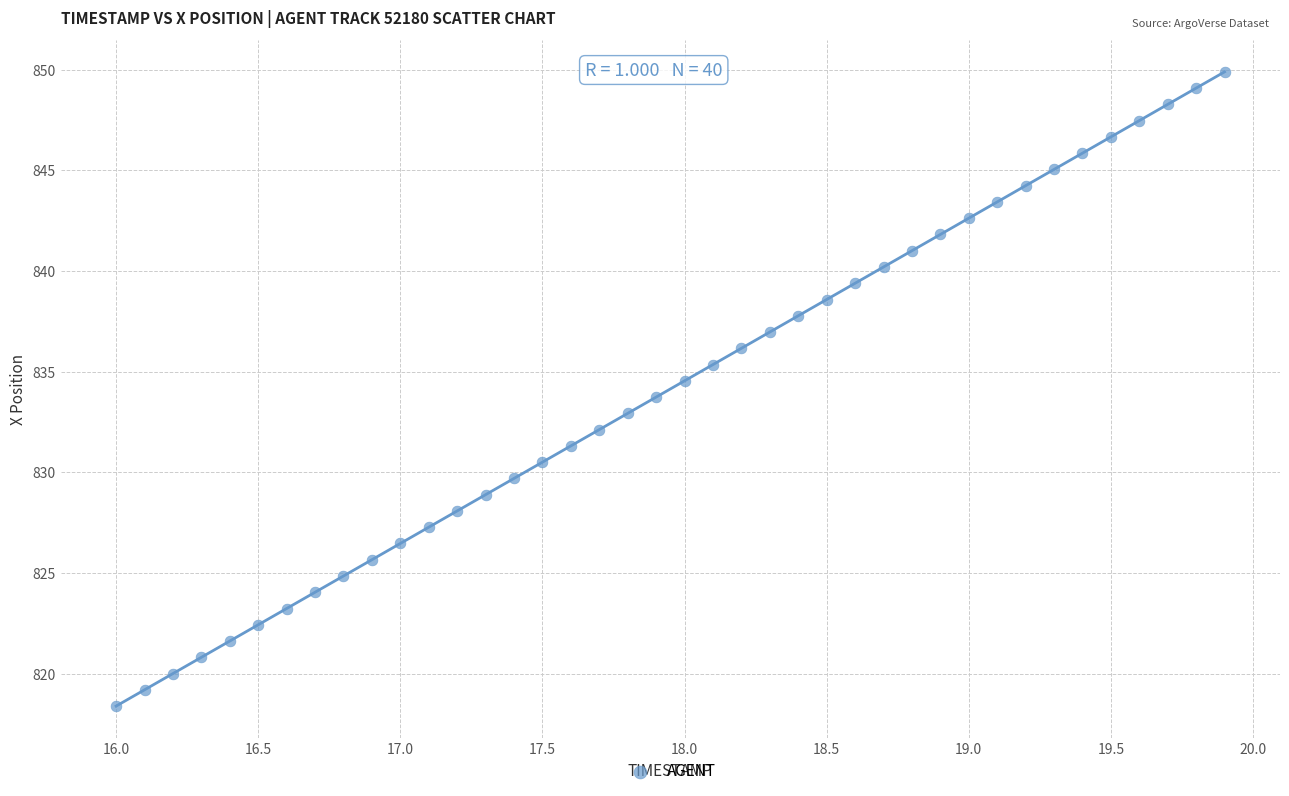

Count the number of points in this scatter plot.

40